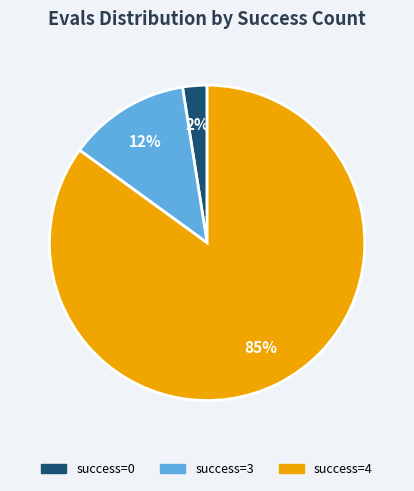

Count the number of slices in the pie.

3